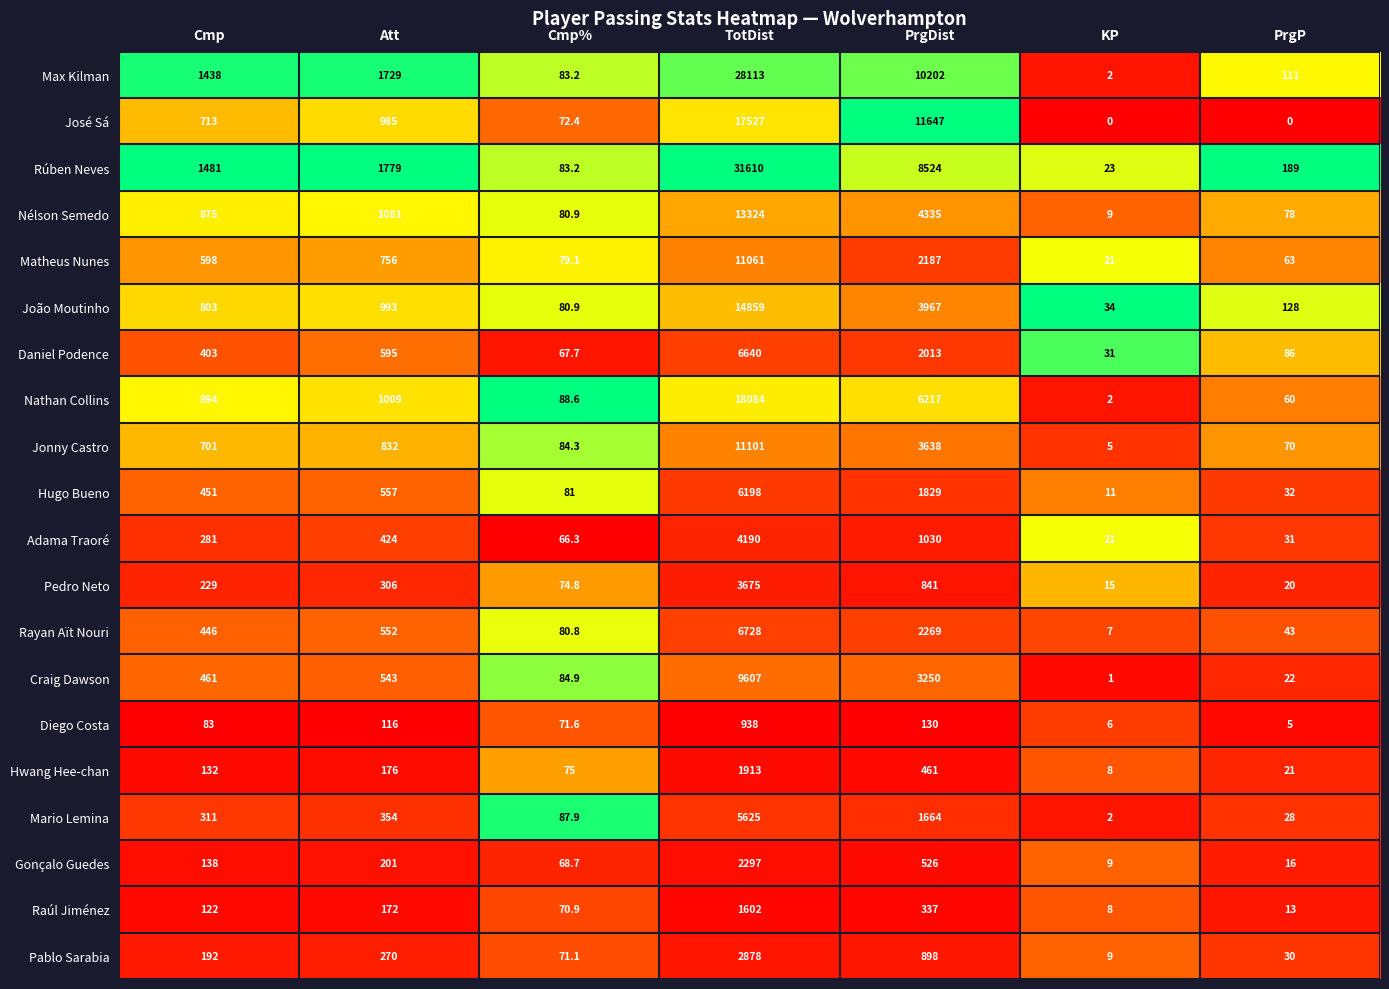

Which category has the highest value in the Hugo Bueno series?

TotDist